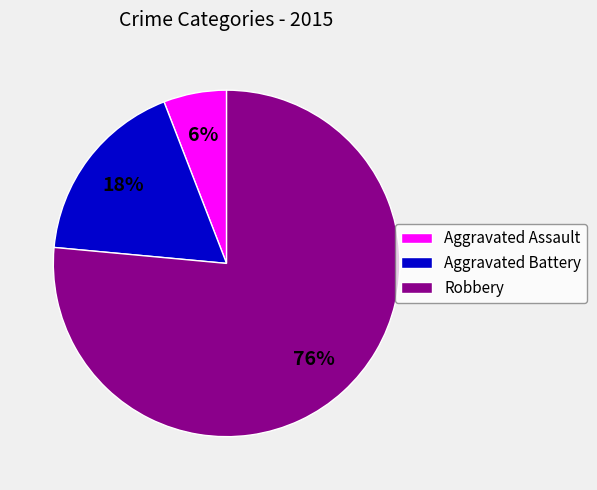

Which slice is the largest?

Robbery